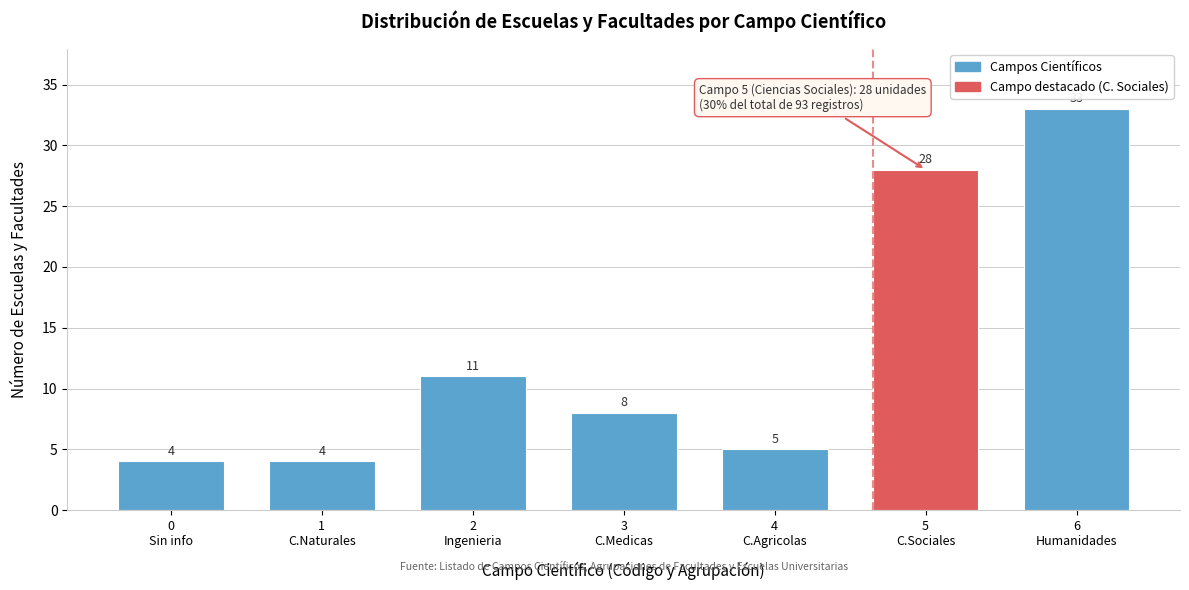

Reading right to left, extract all data points from this chart.

33	28	5	8	11	4	4